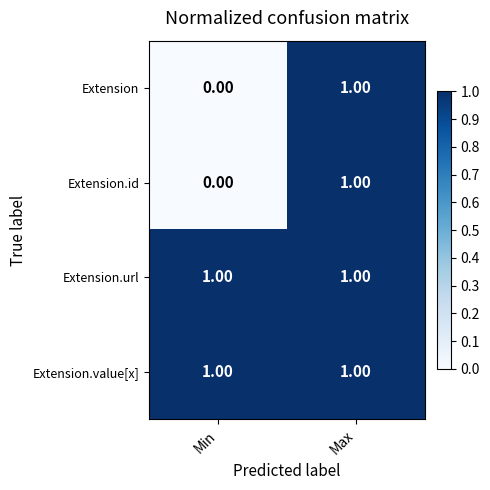

What is the total value across all series at Min?

2